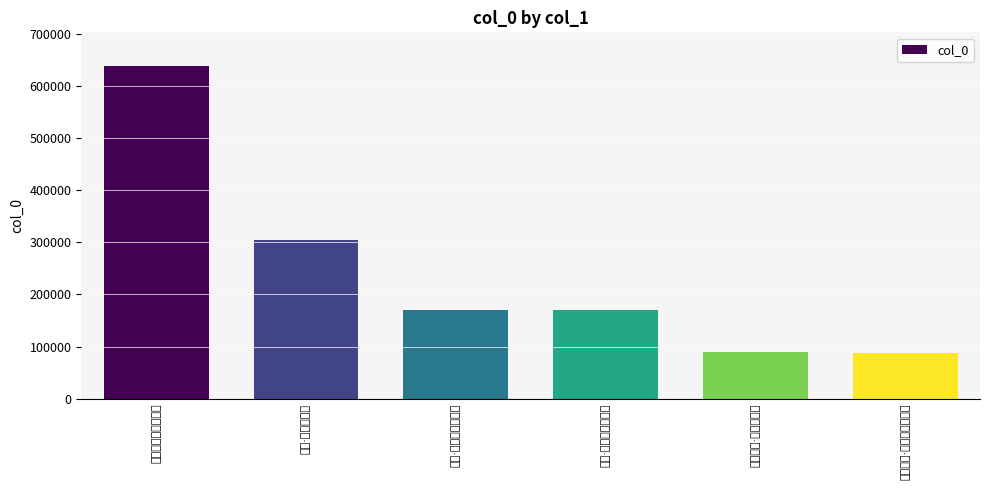

Reading left to right, extract all data points from this chart.

638813	304025	170832	170474	88833	87789